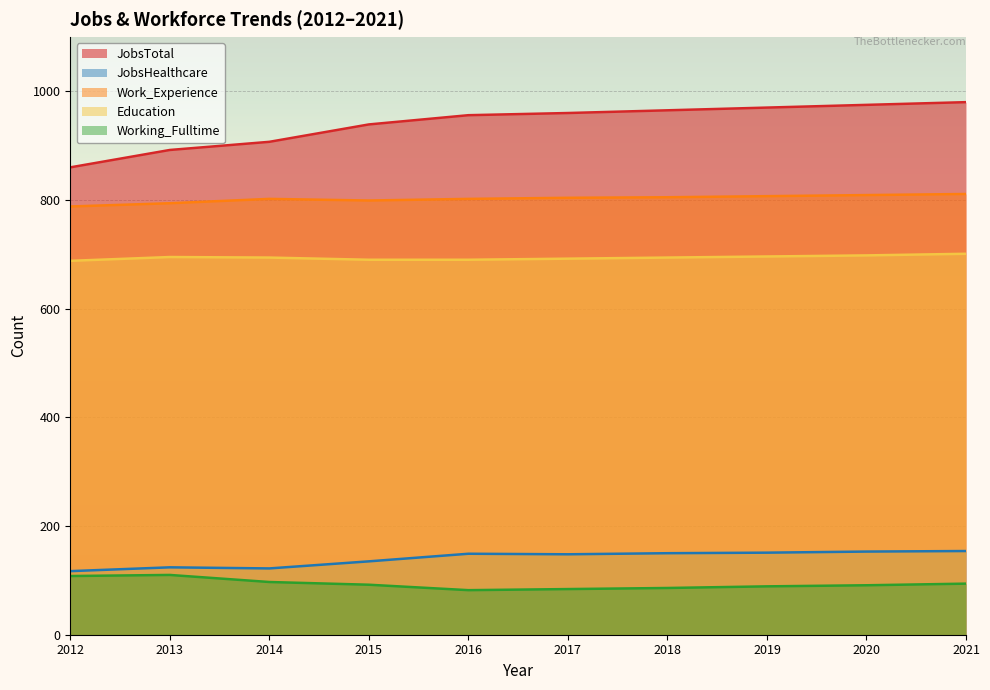

What are all the series names shown in the legend?

JobsTotal, JobsHealthcare, Work_Experience, Education, Working_Fulltime